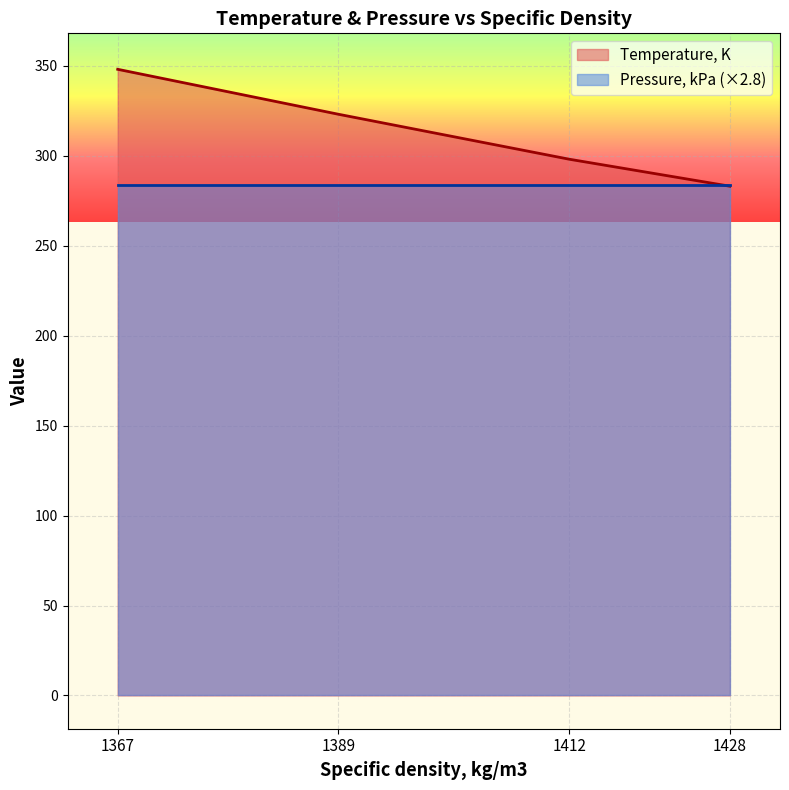

What is the difference between the maximum and second lowest values in the Temperature, K series?

50.0